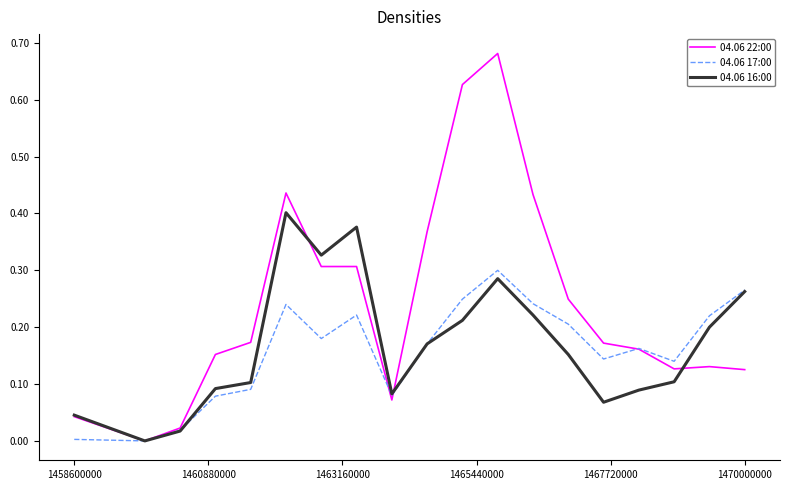

Which series has the largest total across all categories?

04.06 22:00